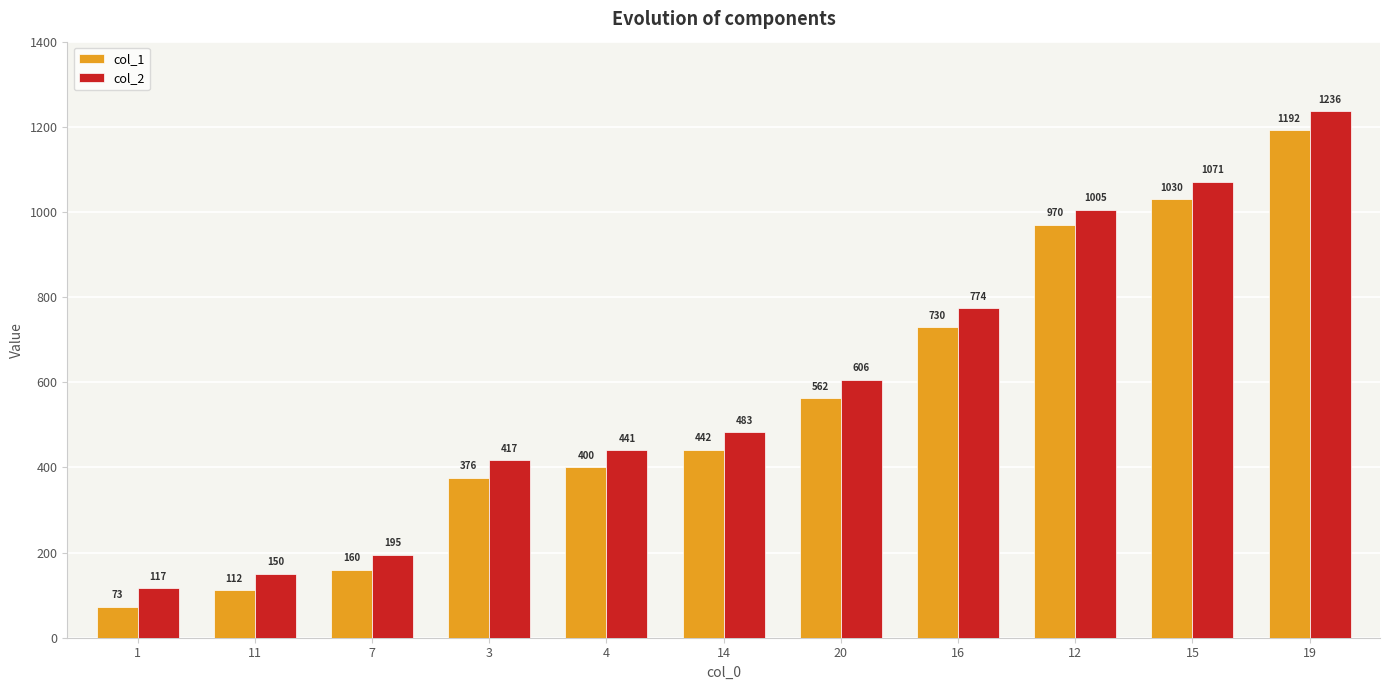

How many groups of bars are there?

11